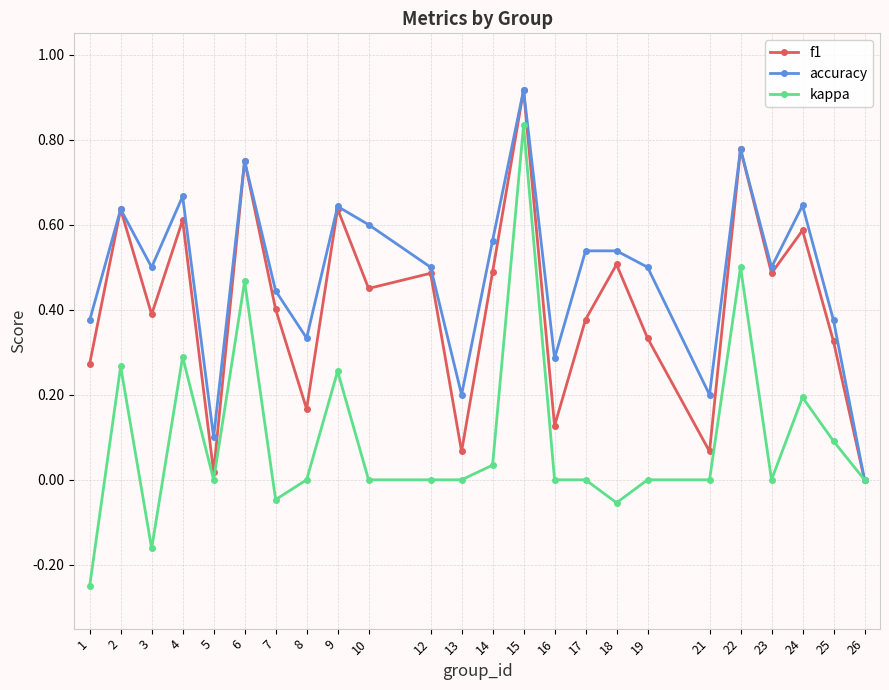

In f1, how many points are higher than both neighbors (excluding endpoints)?

9